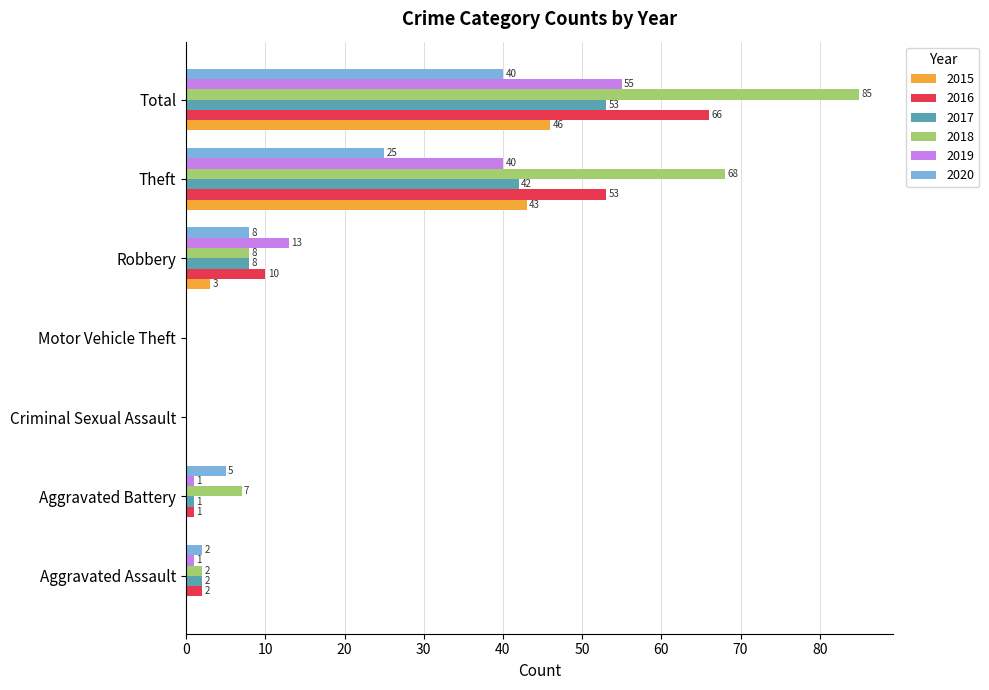

True or false: 2017 has a value of 1 at Aggravated Battery.

True